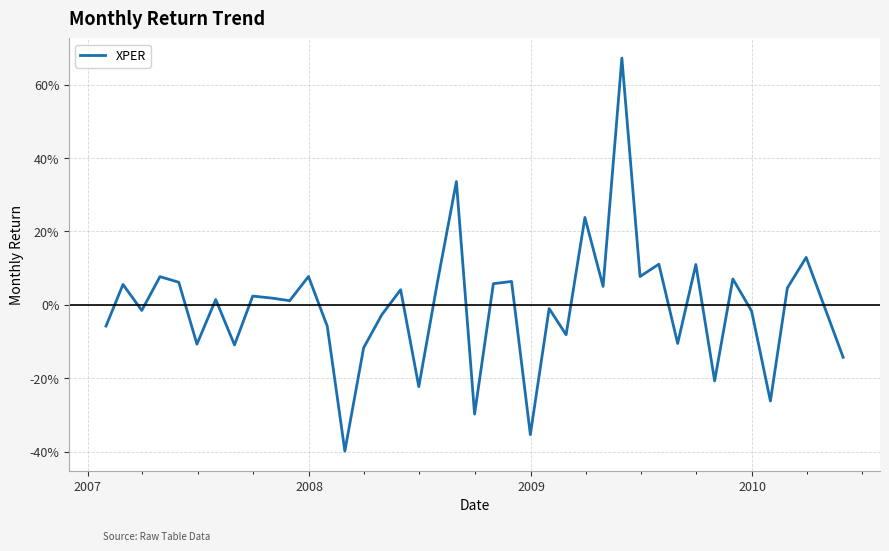

Does the chart have visible grid lines?

Yes